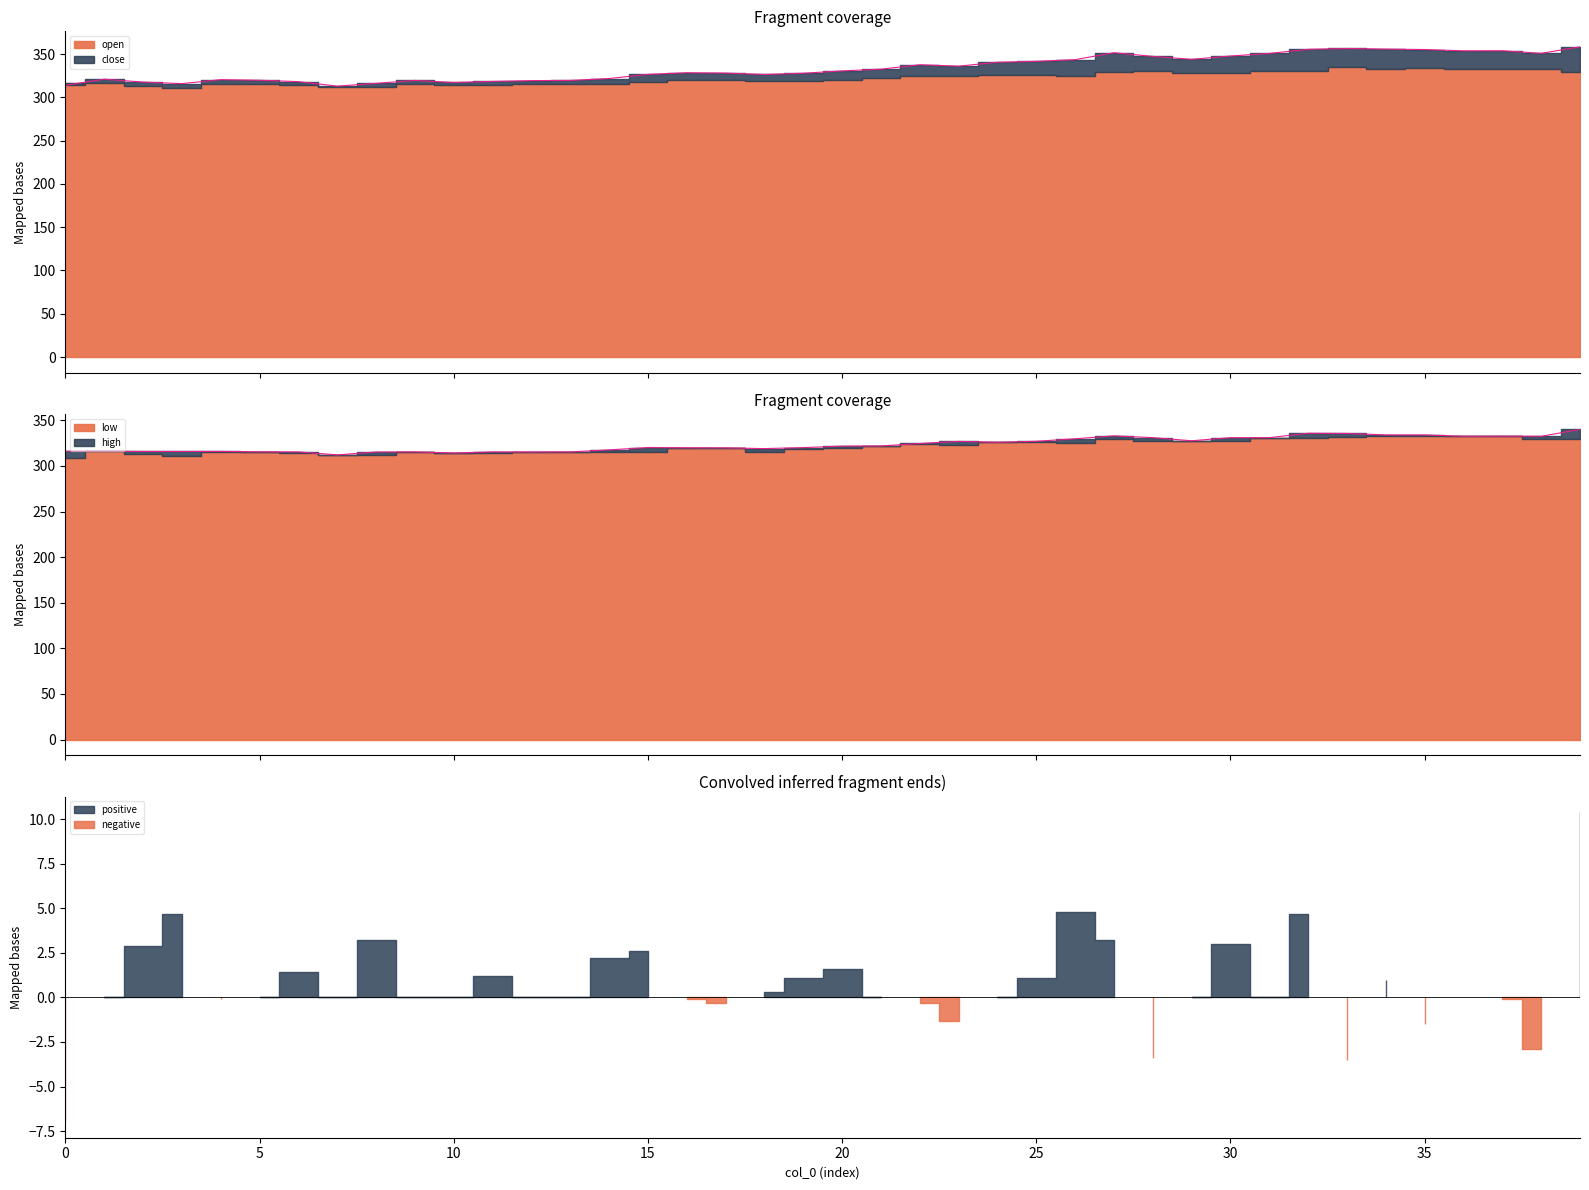

List the series in order of their peak value, lowest first.

close, open